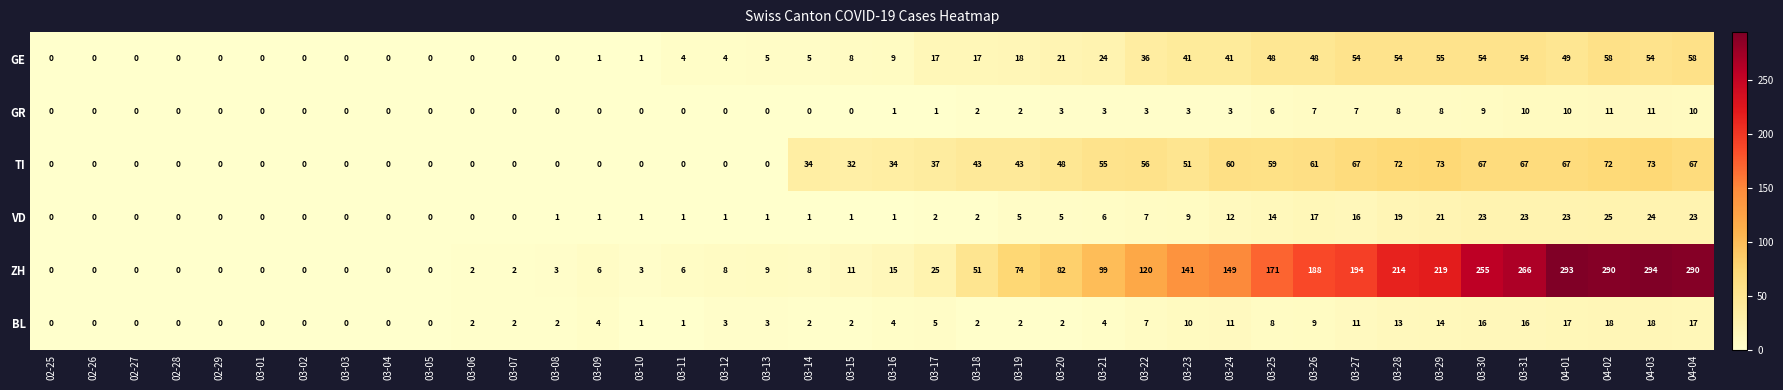

Between 03-08 and 03-31, which series saw the biggest shift?

ZH